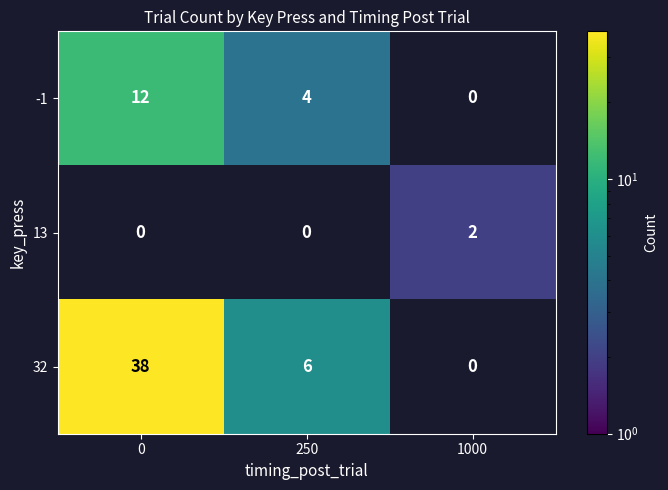

Reading right to left, transcribe all the data shown in this chart.

-1: 0	4	12
13: 2	0	0
32: 0	6	38